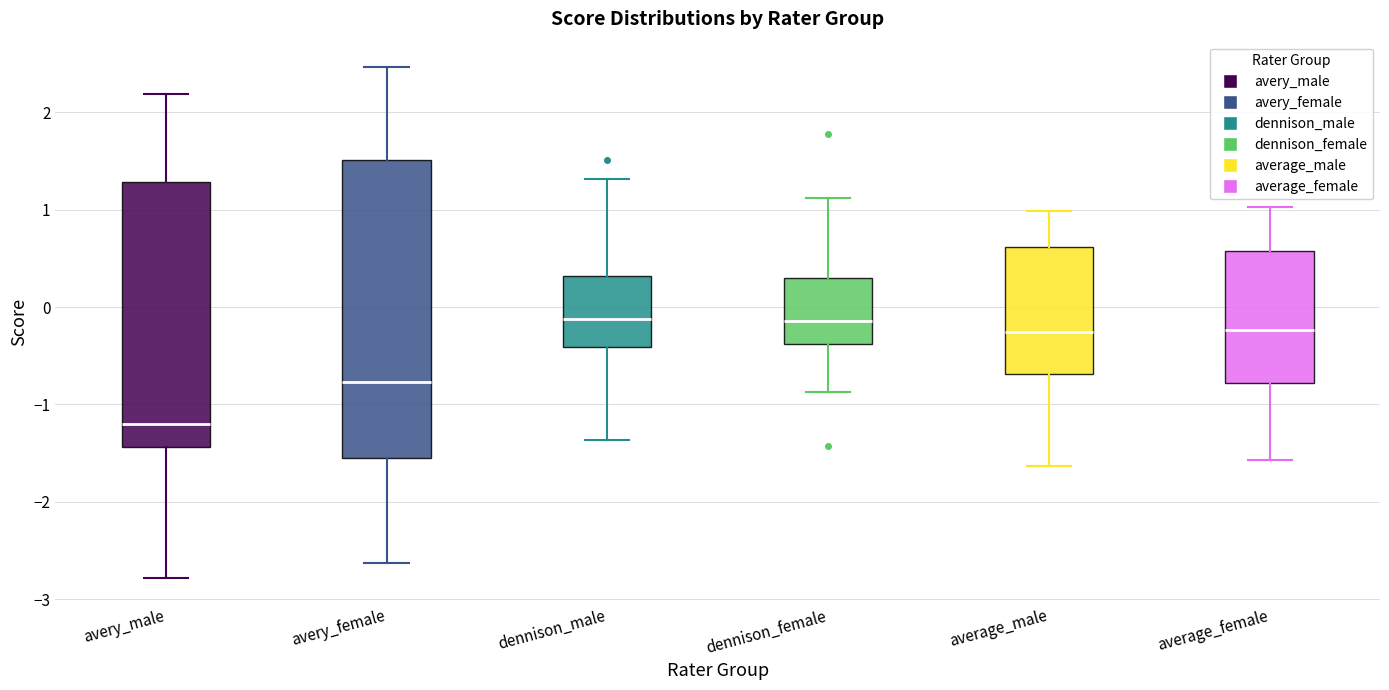

Reading left to right, read every box against the y-axis: the position of its median line, the range the box covers, and the ends of its whiskers. The values are not printed on the chart, so give them approximately, as read against the axis.

avery_male: median -1.2, box -1.4 to 1.3, whiskers -2.8 to 2.2
avery_female: median -0.8, box -1.6 to 1.5, whiskers -2.6 to 2.5
dennison_male: median -0.1, box -0.4 to 0.3, whiskers -1.4 to 1.3
dennison_female: median -0.1, box -0.4 to 0.3, whiskers -0.9 to 1.1
average_male: median -0.3, box -0.7 to 0.6, whiskers -1.6 to 1.0
average_female: median -0.2, box -0.8 to 0.6, whiskers -1.6 to 1.0